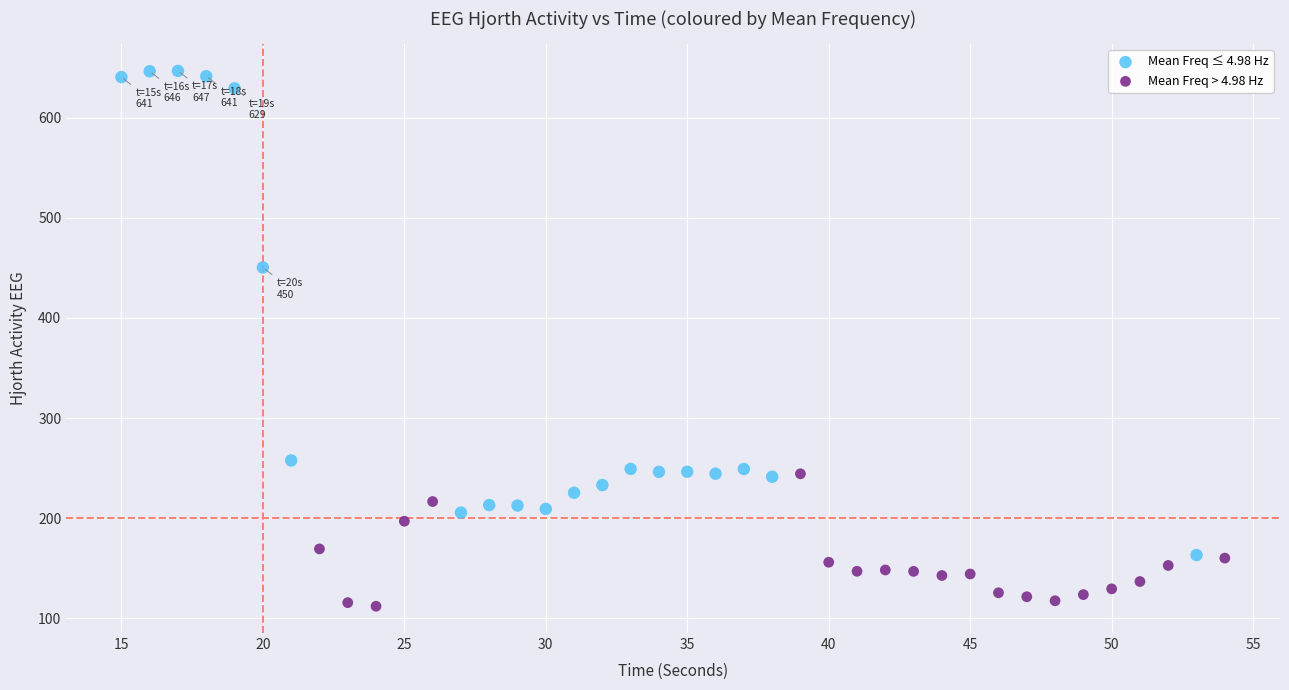

Which series reaches the minimum Y coordinate?

Mean Freq > 4.98 Hz